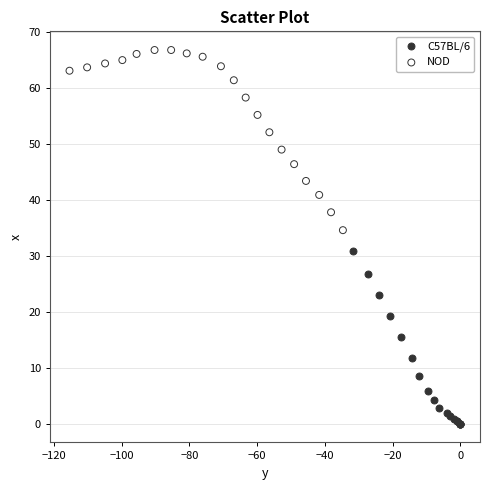

Which series reaches the maximum Y coordinate?

NOD